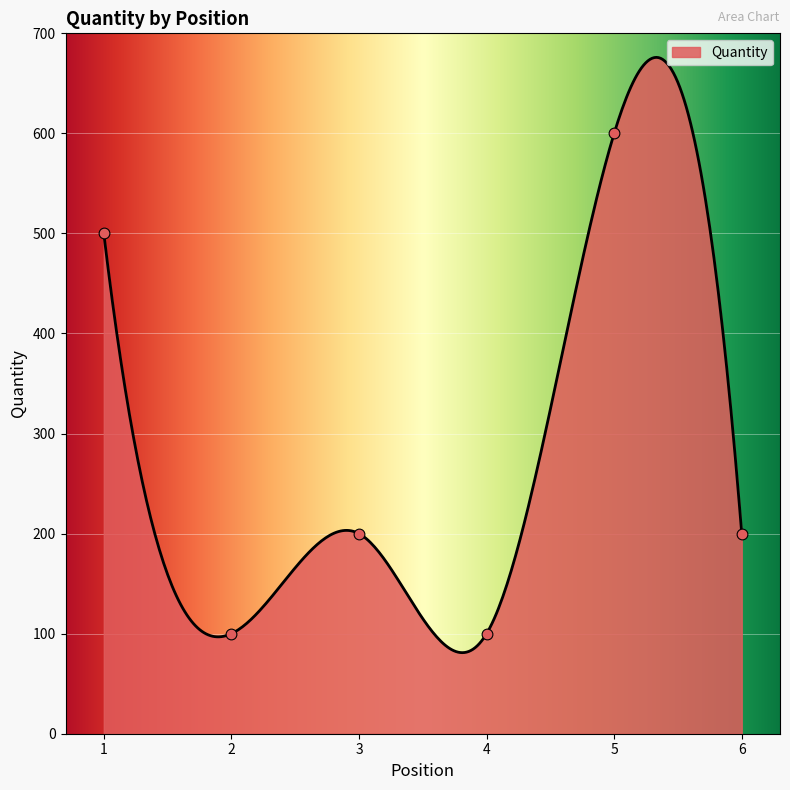

What is the change in value from 1 to 6?

-300